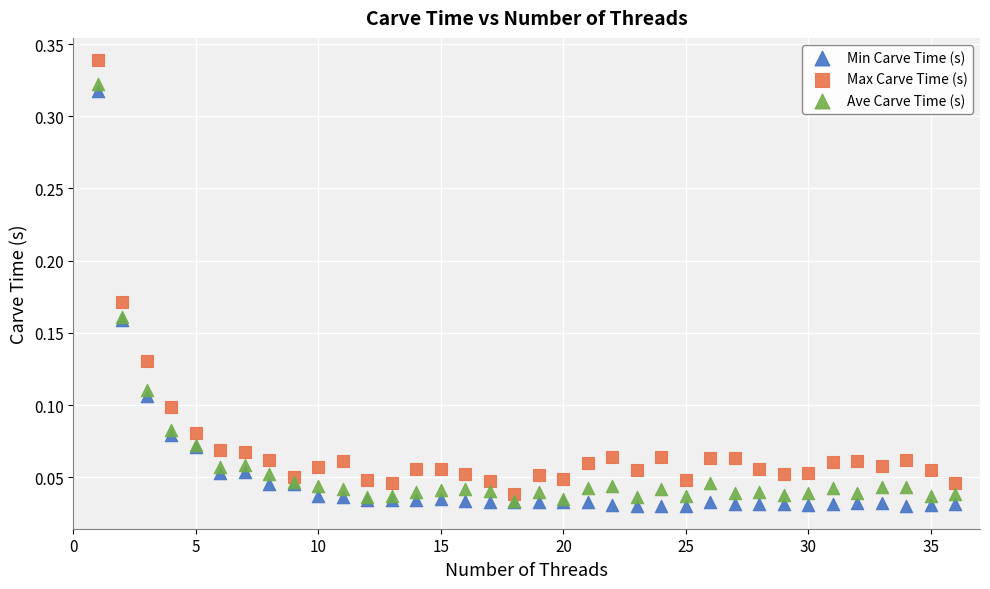

What are all the series names shown in the legend?

Min Carve Time (s), Max Carve Time (s), Ave Carve Time (s)